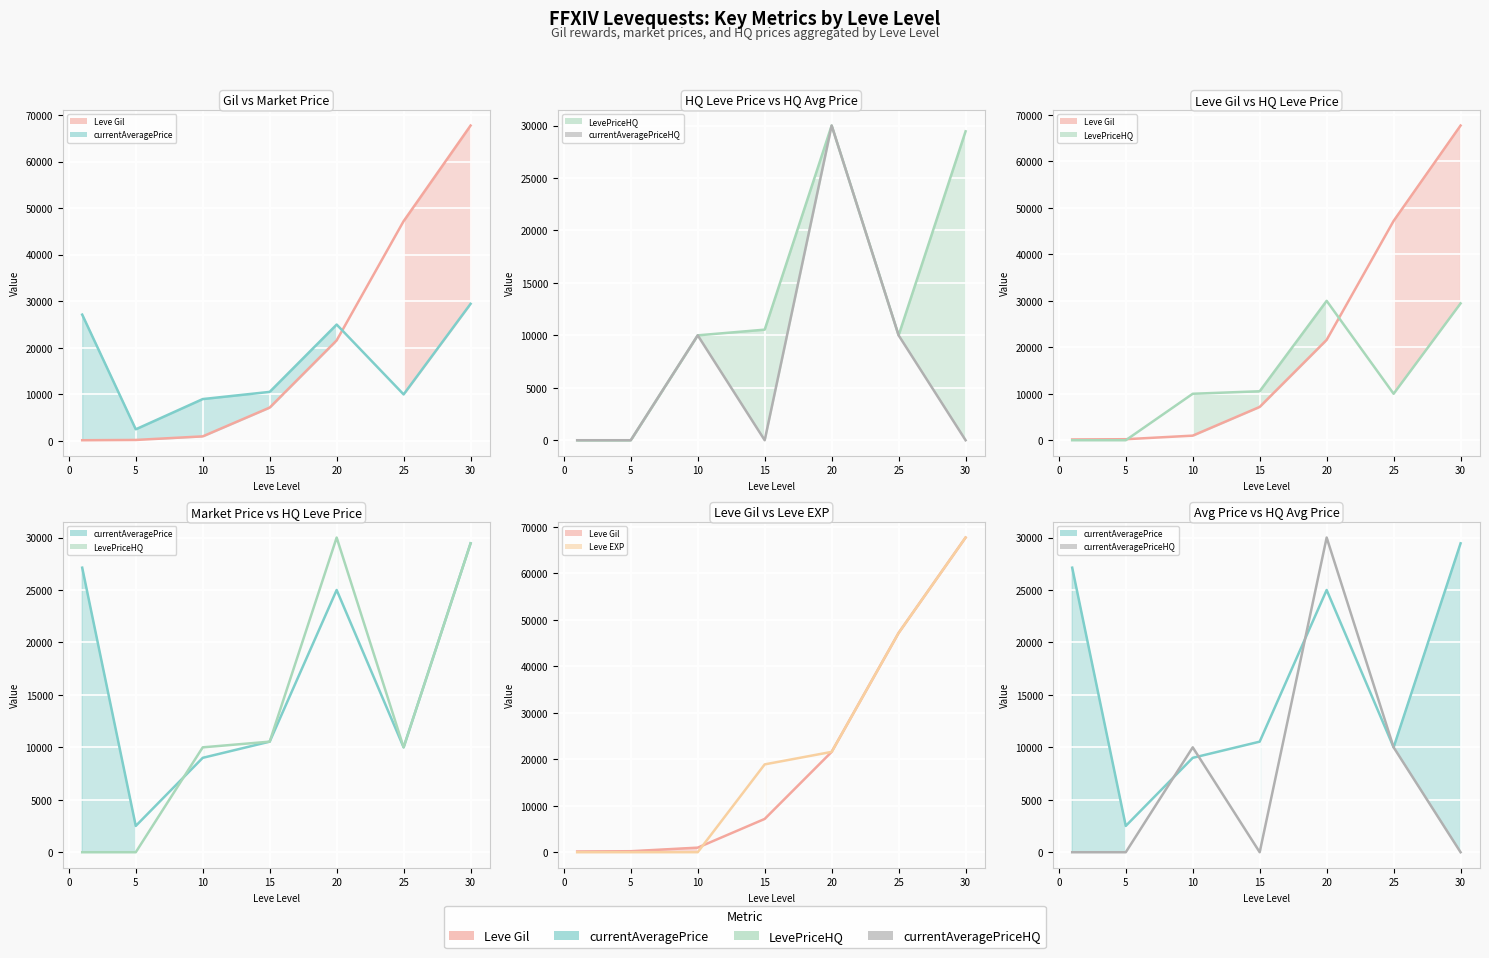

True or false: currentAveragePrice and Leve Gil intersect in this chart.

True